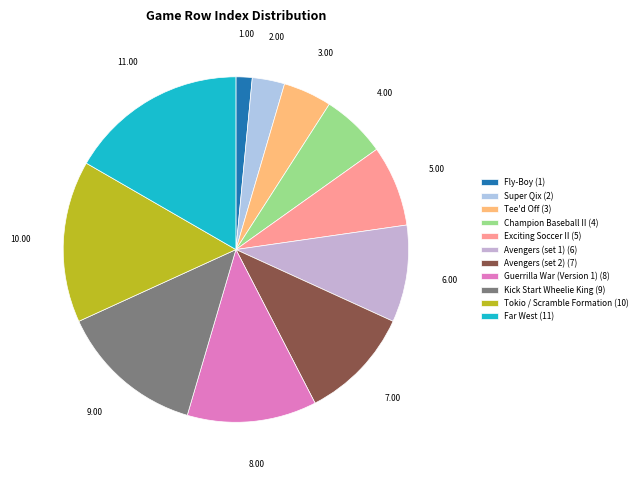

To the nearest percent, what is the average slice percentage?

9%